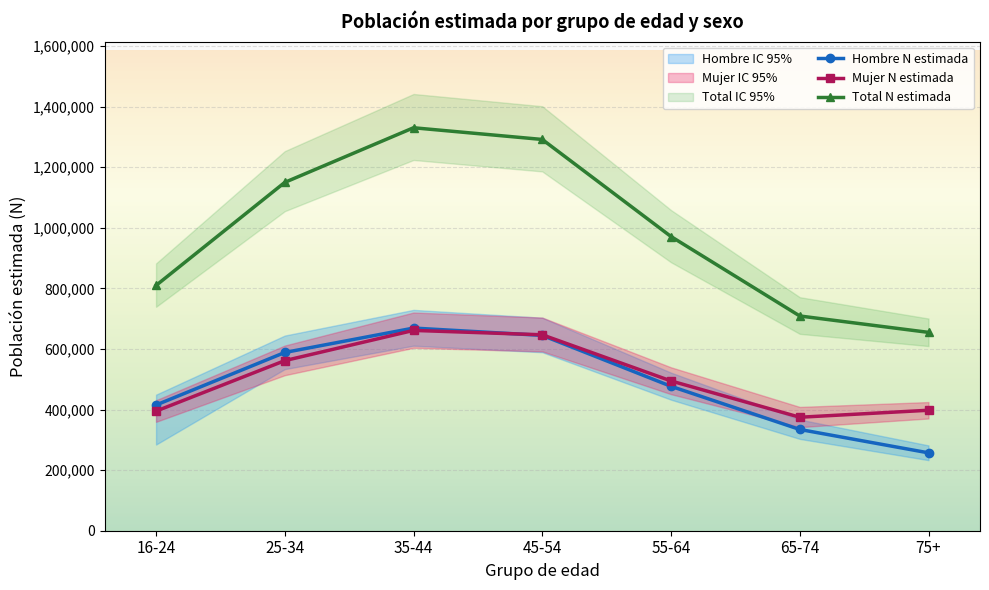

True or false: Mujer N estimada has more than 0 points higher than both neighbors.

True